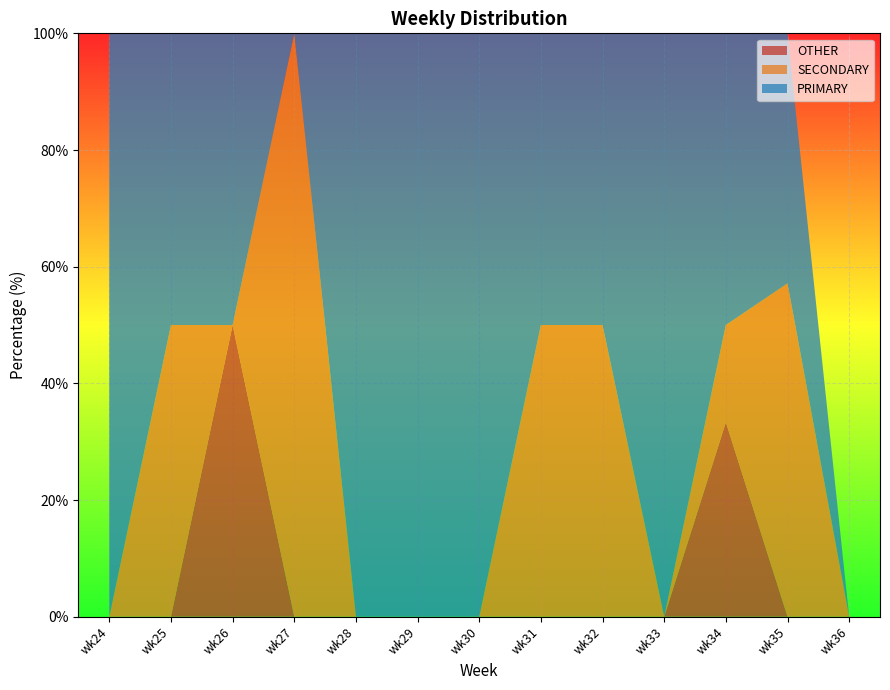

What is the difference between the maximum and second lowest values in the SECONDARY series?

100.0